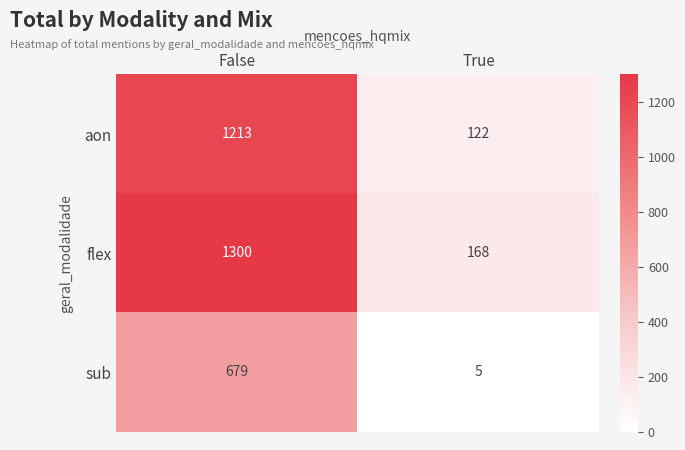

What is the approximate value of flex at False?

1300